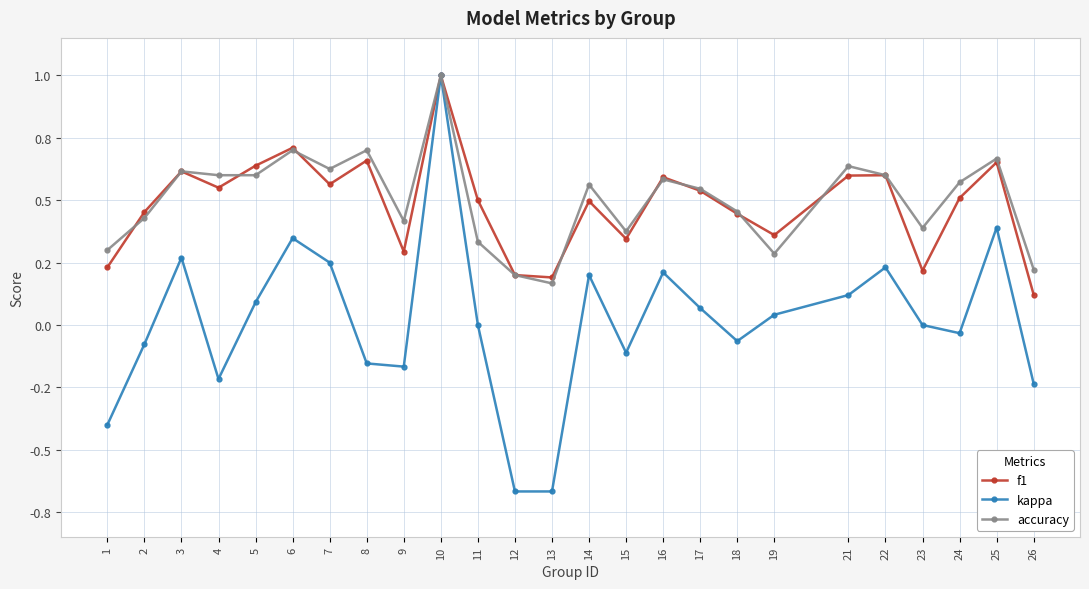

Is this an area chart (filled region under the line)?

No